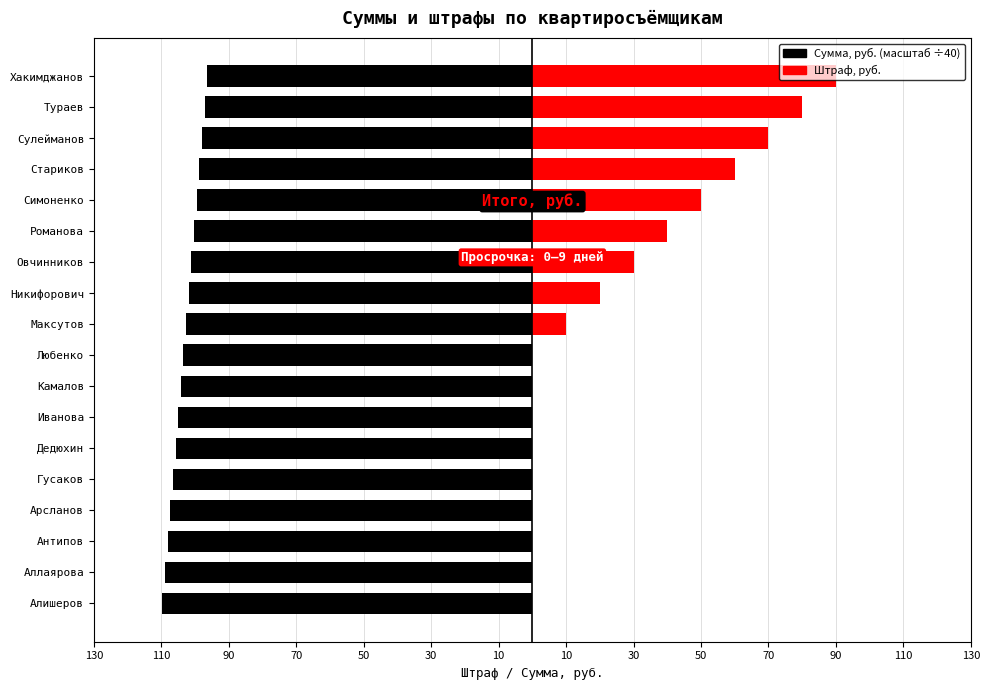

How many data points in Сумма, руб. (÷40) are less than -102?

10